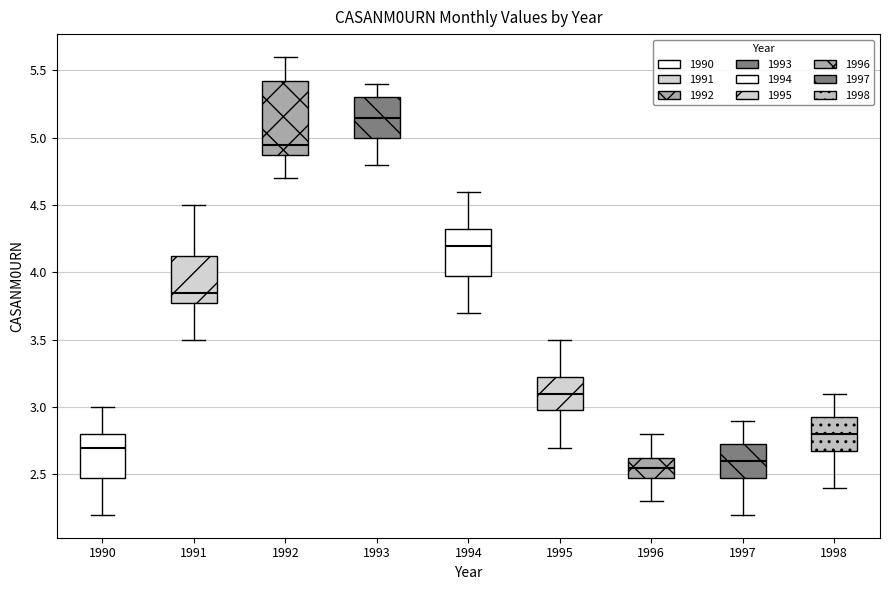

Reading left to right, read every box against the y-axis: the position of its median line, the range the box covers, and the ends of its whiskers. The values are not printed on the chart, so give them approximately, as read against the axis.

1990: median 2.70, box 2.50 to 2.80, whiskers 2.20 to 3.00
1991: median 3.85, box 3.80 to 4.15, whiskers 3.50 to 4.50
1992: median 4.95, box 4.90 to 5.45, whiskers 4.70 to 5.60
1993: median 5.15, box 5.00 to 5.30, whiskers 4.80 to 5.40
1994: median 4.20, box 4.00 to 4.35, whiskers 3.70 to 4.60
1995: median 3.10, box 3.00 to 3.25, whiskers 2.70 to 3.50
1996: median 2.55, box 2.50 to 2.65, whiskers 2.30 to 2.80
1997: median 2.60, box 2.50 to 2.75, whiskers 2.20 to 2.90
1998: median 2.80, box 2.70 to 2.95, whiskers 2.40 to 3.10